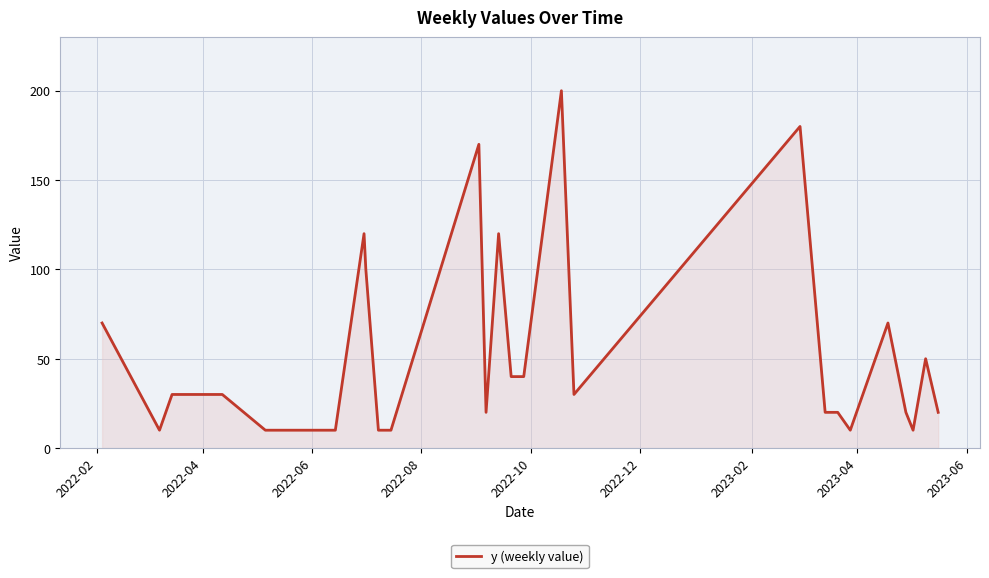

What is the difference between the maximum and minimum values?

190